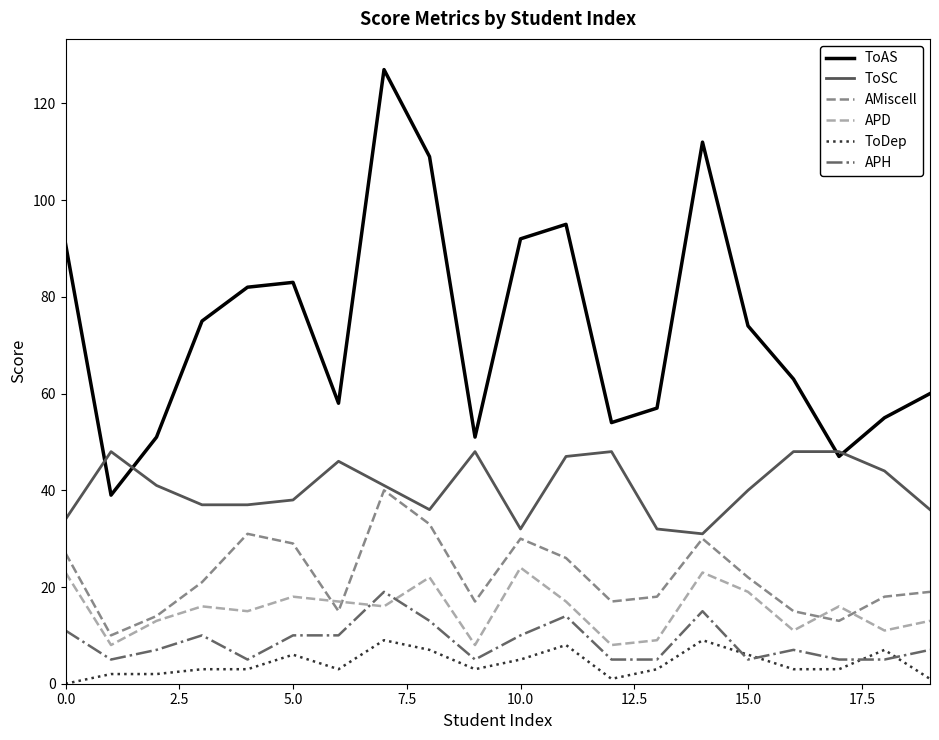

What is the maximum value for AMiscell?

40